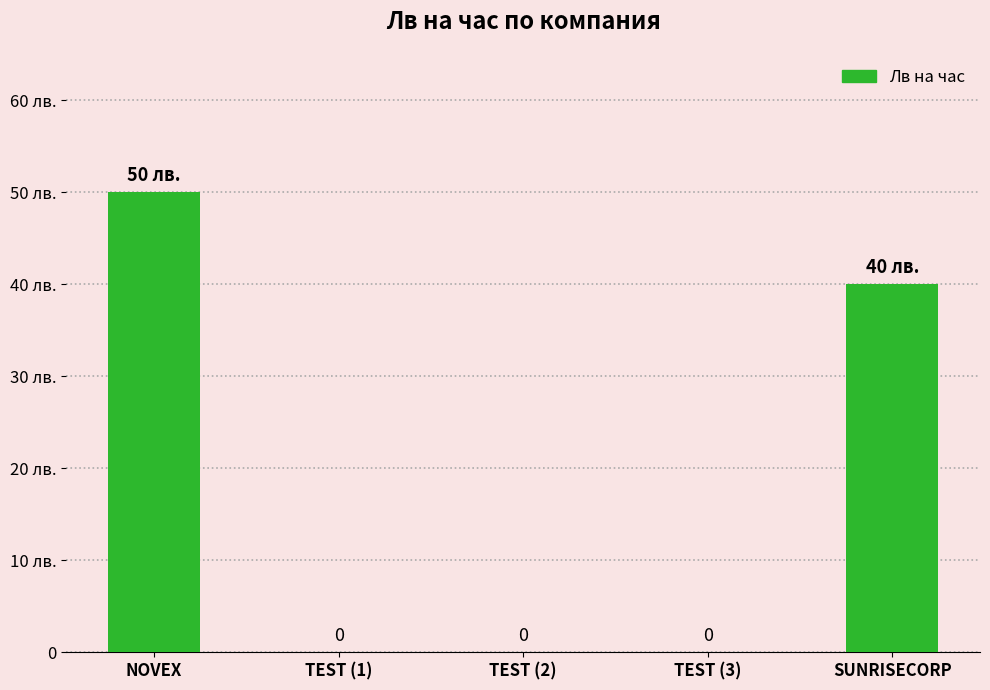

What value does the data have at NOVEX, to the nearest 5?

50